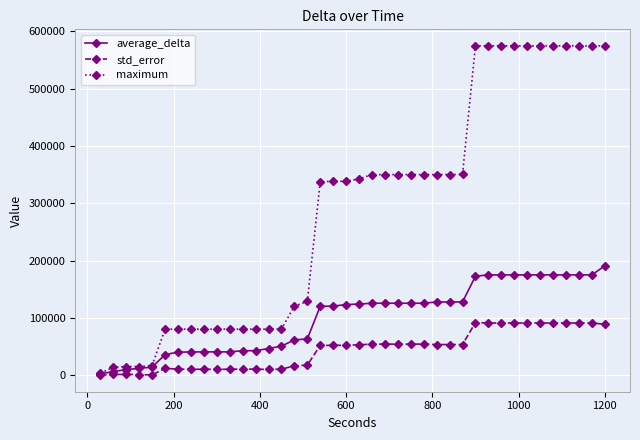

How many lines are shown in the chart?

3